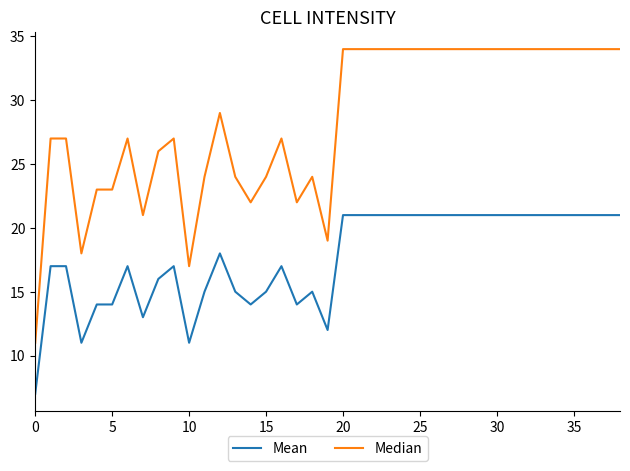

Which series has the largest range (max minus min)?

Median